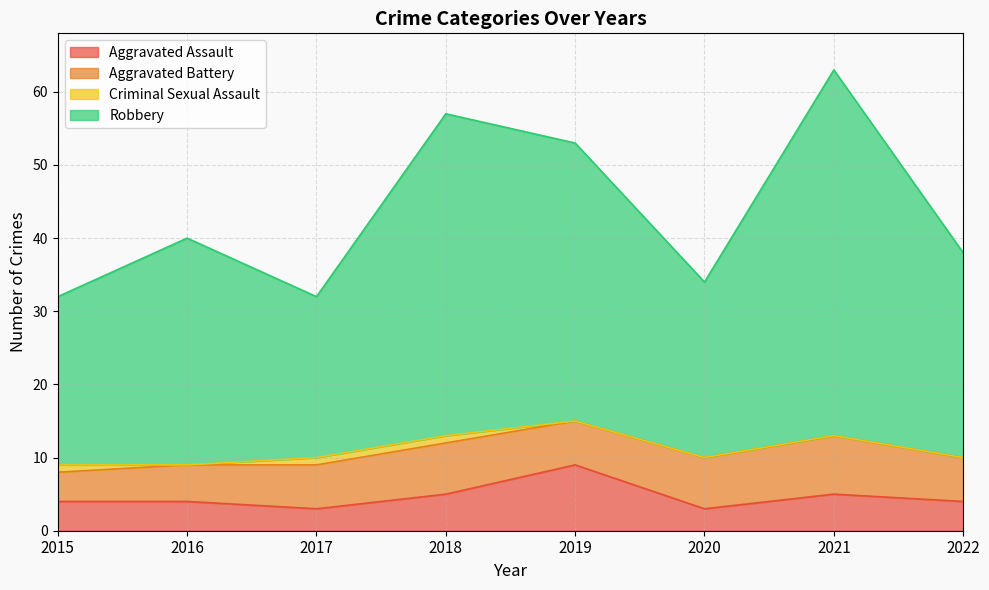

What is the smallest value displayed?

3